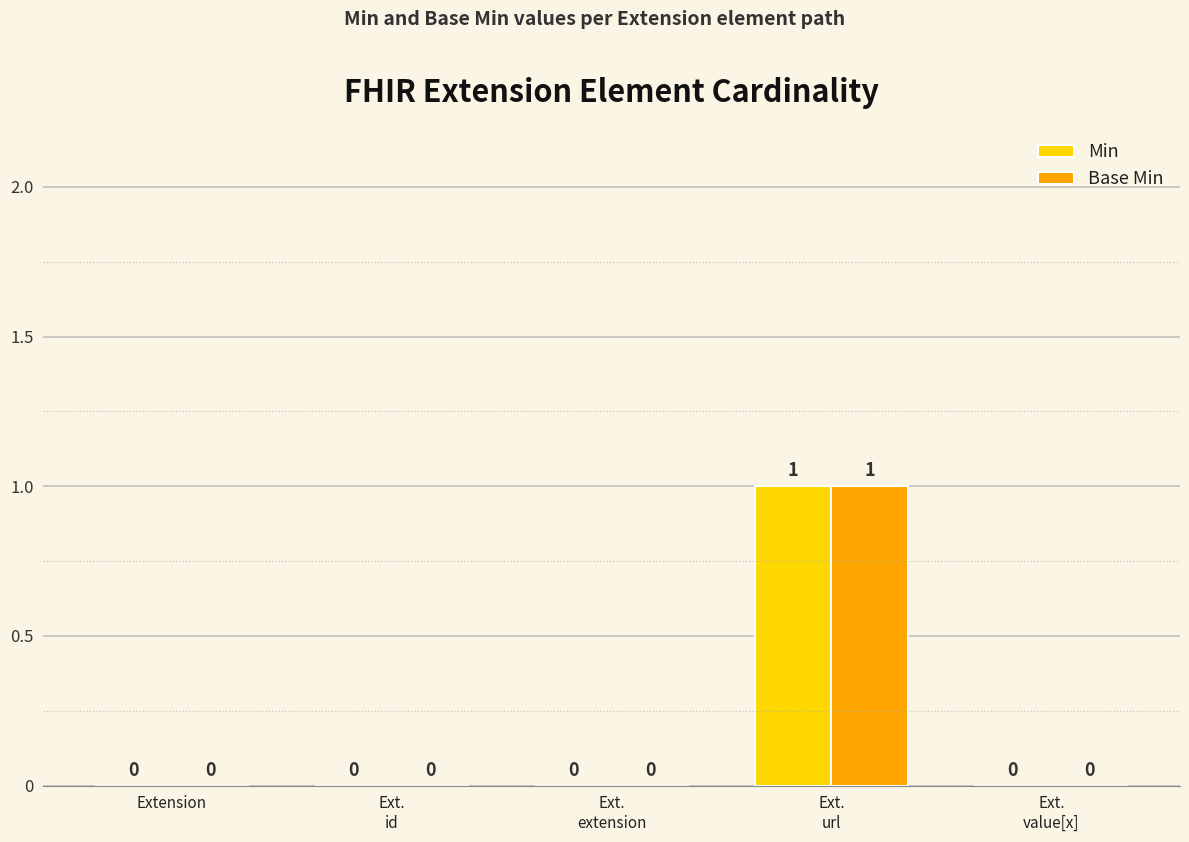

How many Base Min values are between 0 and 1?

5